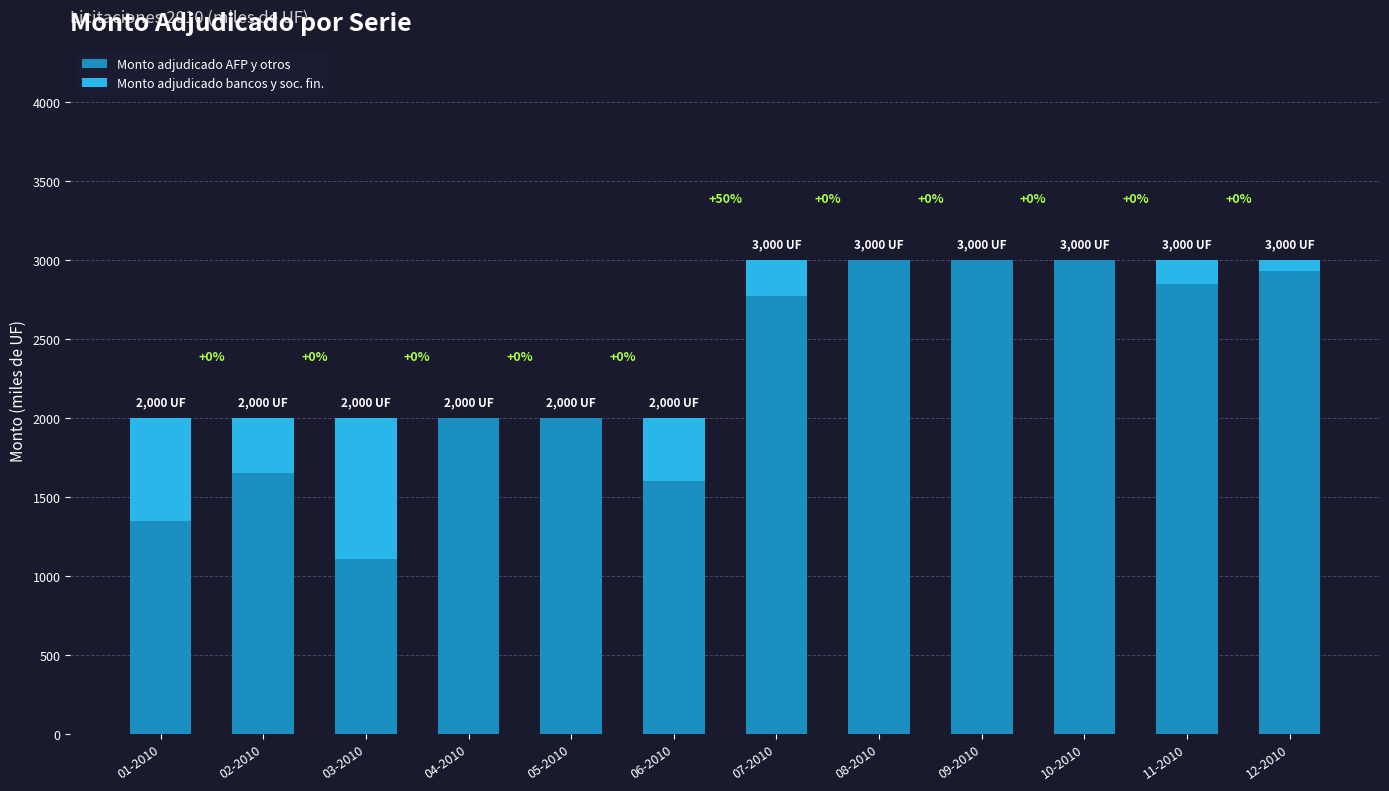

Reading right to left, what are the values for Monto adjudicado AFP y otros?

12-2010=2930	11-2010=2850	10-2010=3000	09-2010=3000	08-2010=3000	07-2010=2770	06-2010=1600	05-2010=2000	04-2010=2000	03-2010=1110	02-2010=1650	01-2010=1350